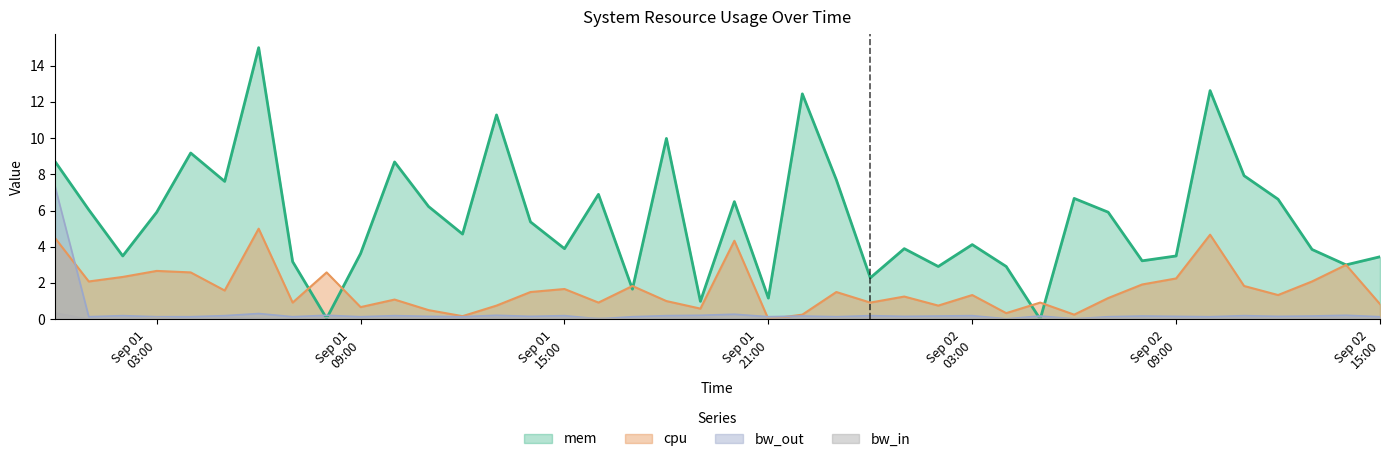

Which series has the largest total across all categories?

mem